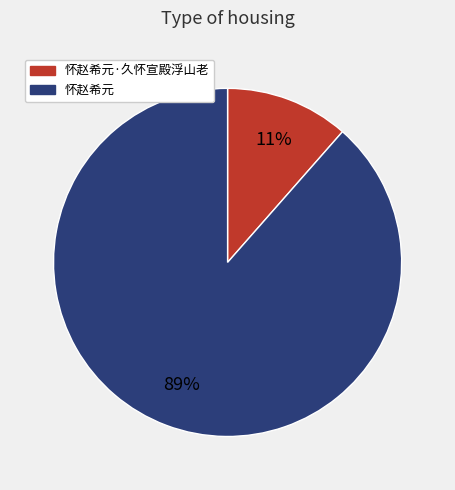

Is there a majority slice in this chart?

Yes